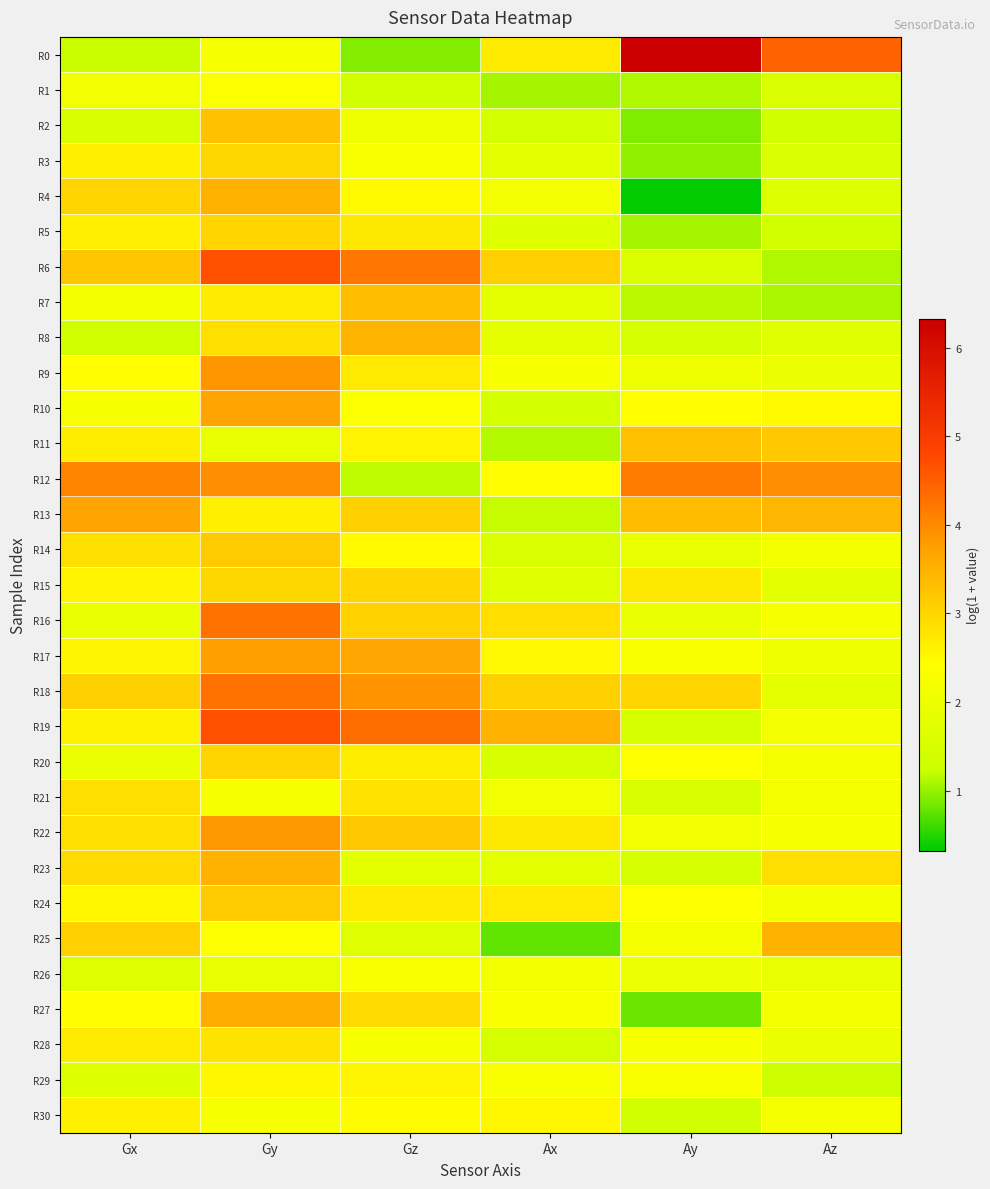

Which series has the largest range (max minus min)?

R0